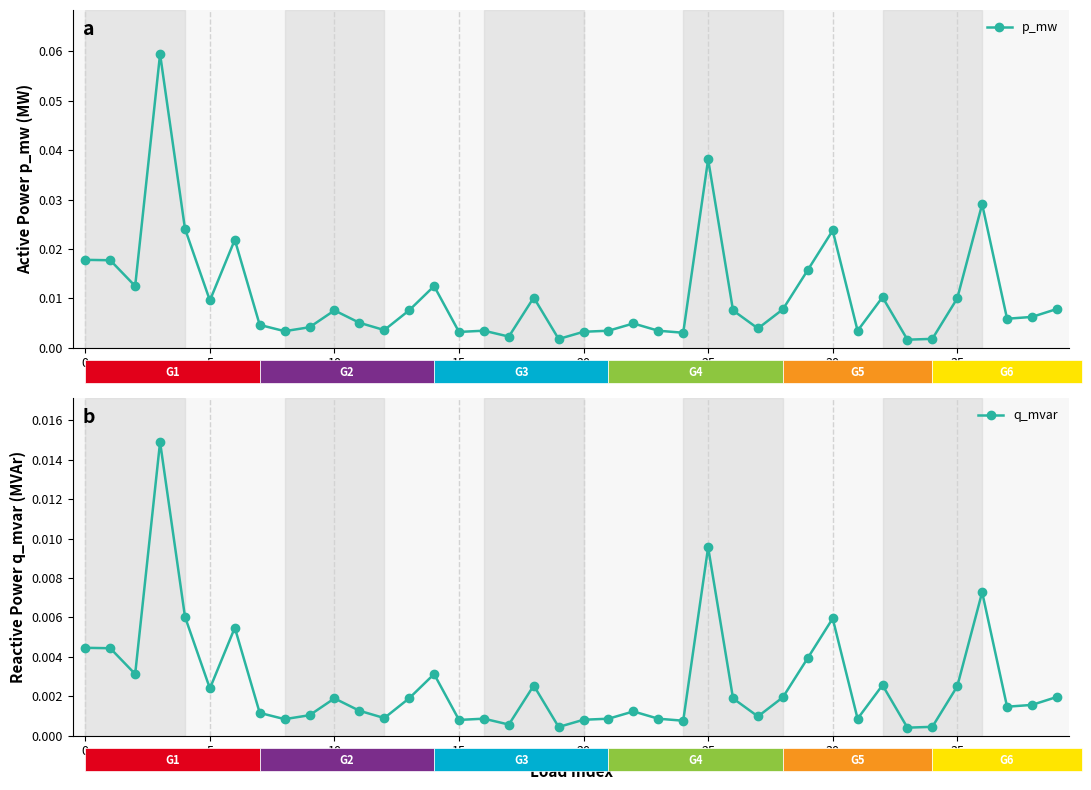

Which series has the largest range (max minus min)?

p_mw